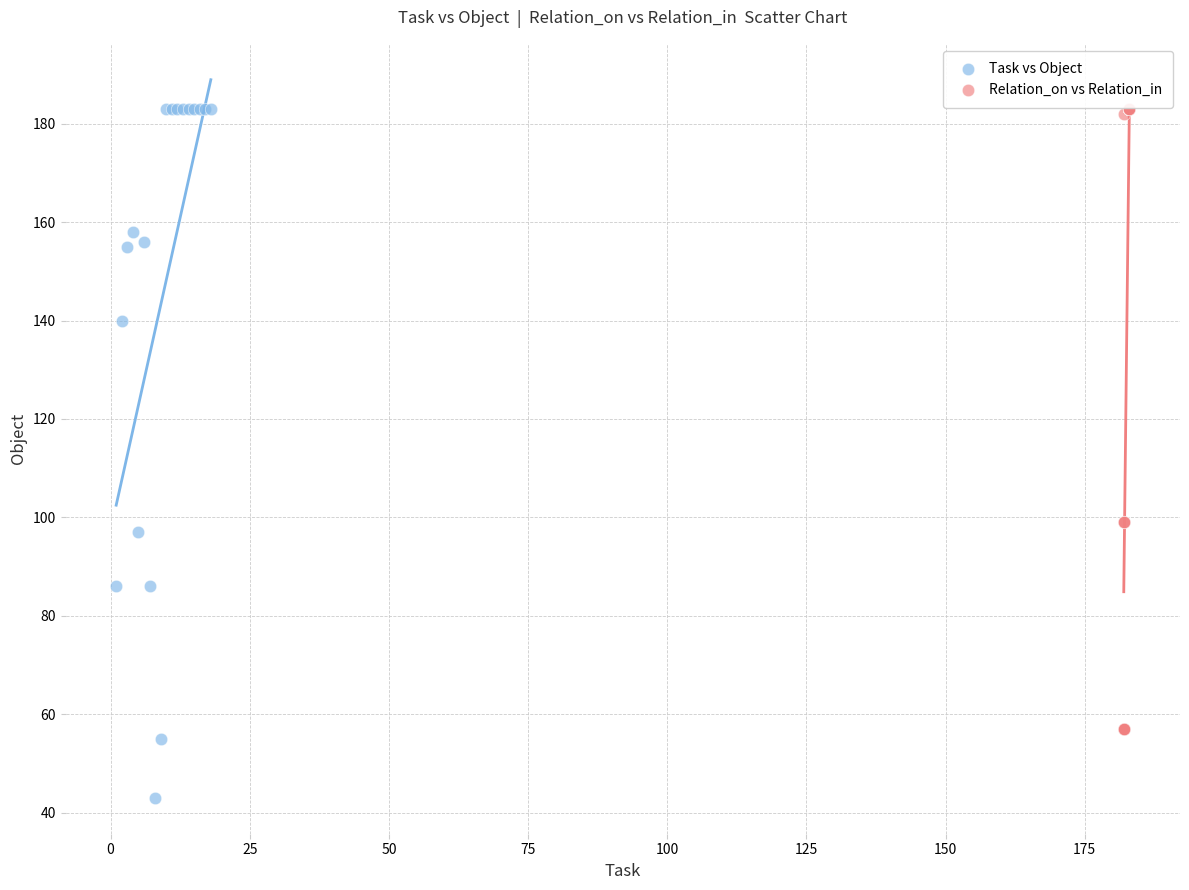

What are all the series names shown in the legend?

Task vs Object, Relation_on vs Relation_in